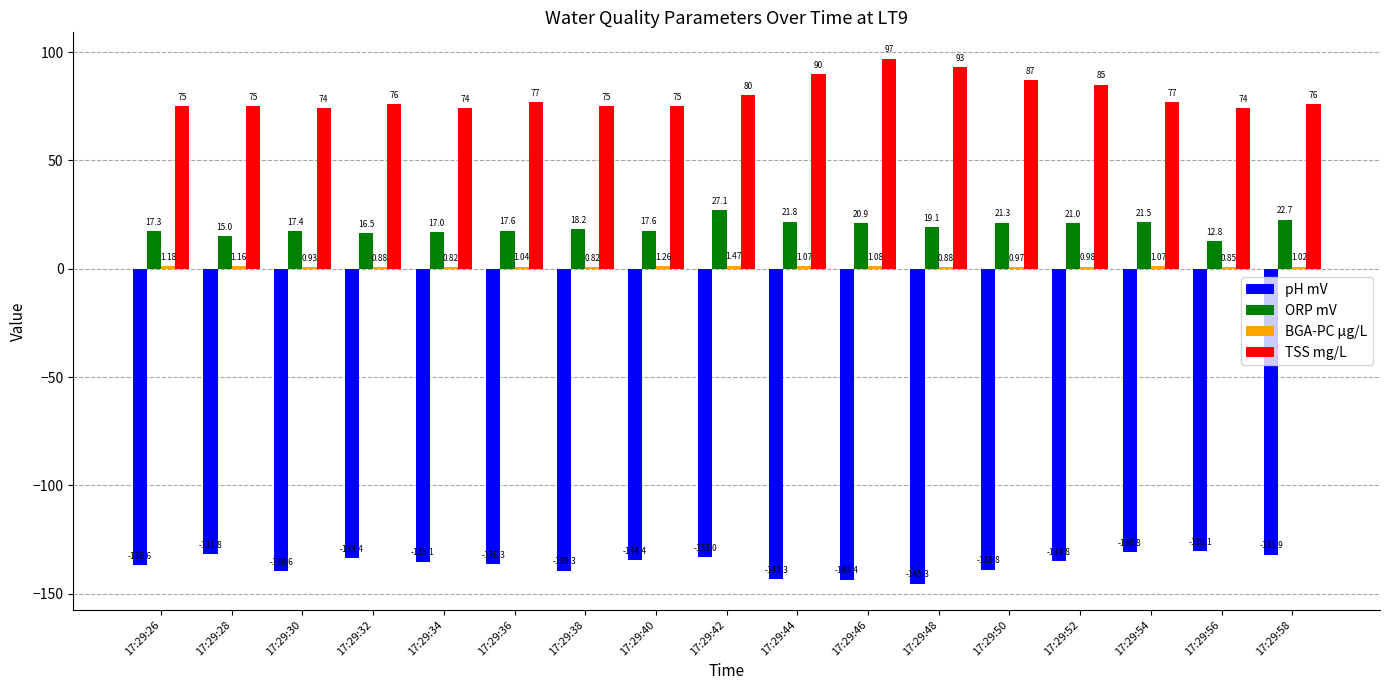

Which series has the largest total across all categories?

TSS mg/L